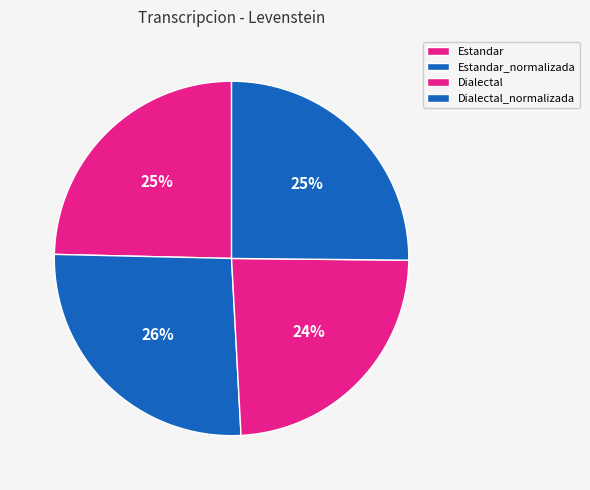

Count the number of slices in the pie.

4